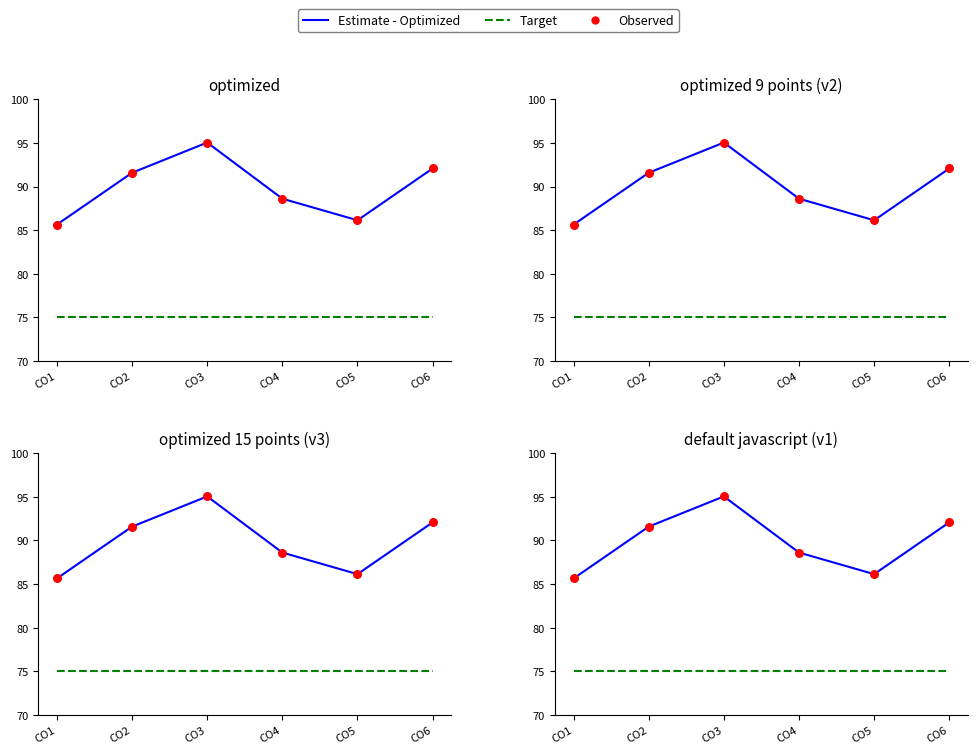

What are all the series names shown in the legend?

Estimate - Optimized, Target, Observed